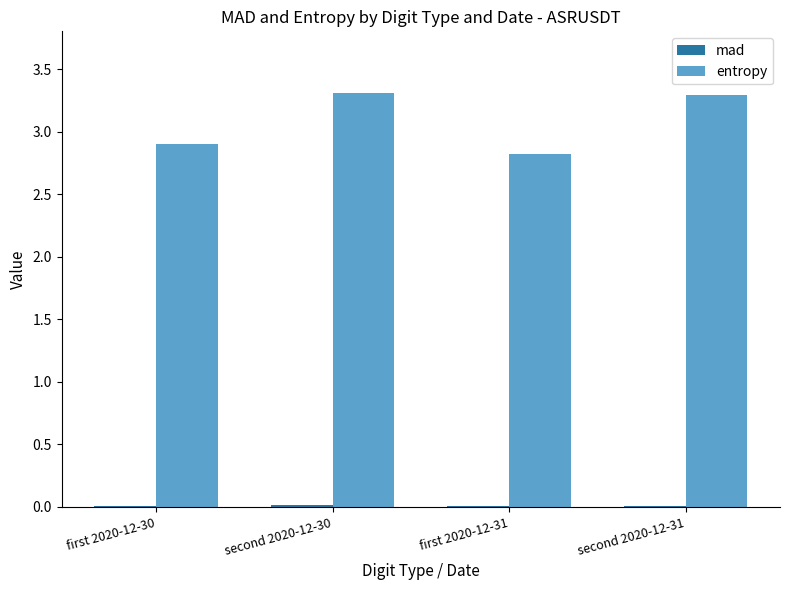

Which series has the largest total across all categories?

entropy